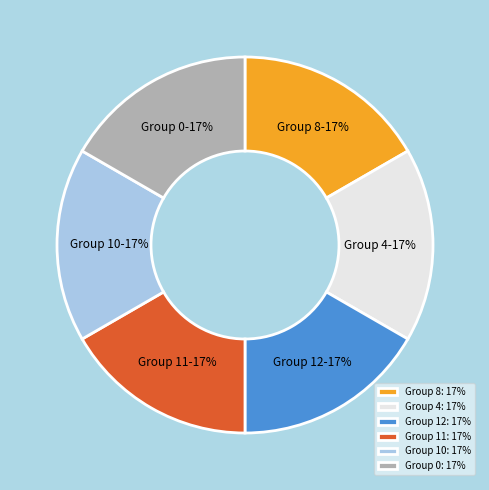

Does any single category account for the majority?

No